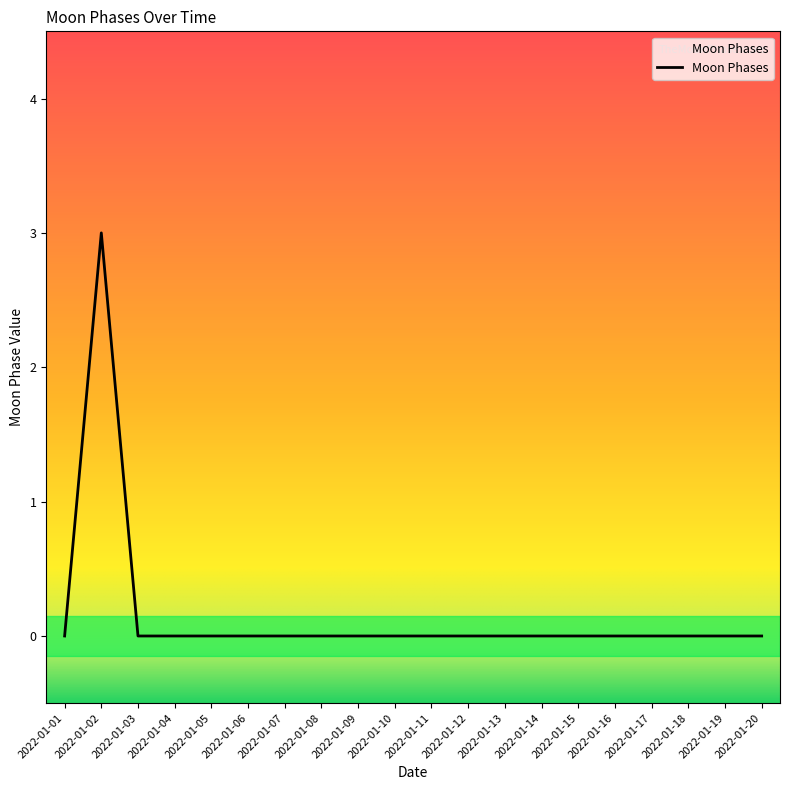

The value at 2022-01-19 is 0. True or false?

True